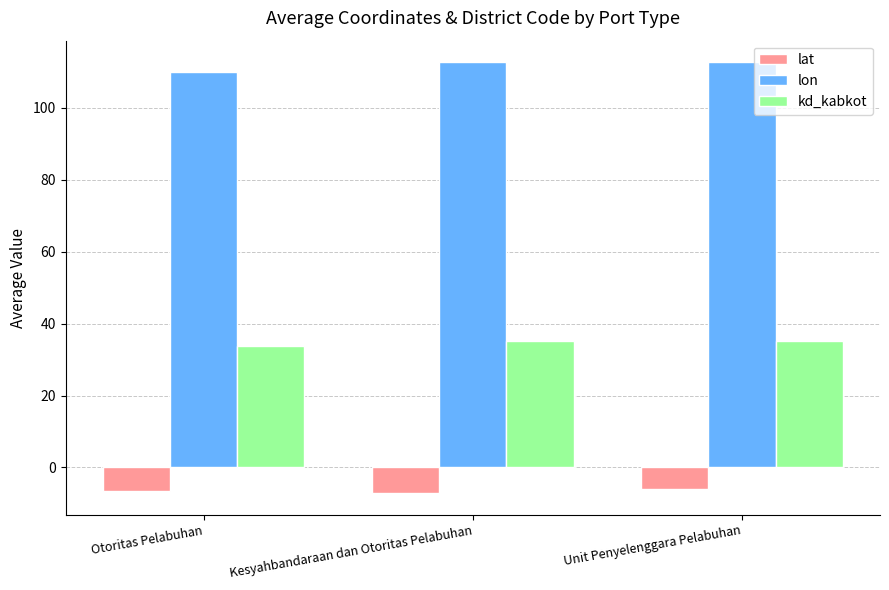

Where does the lon series first go above 112?

Kesyahbandaraan dan Otoritas Pelabuhan